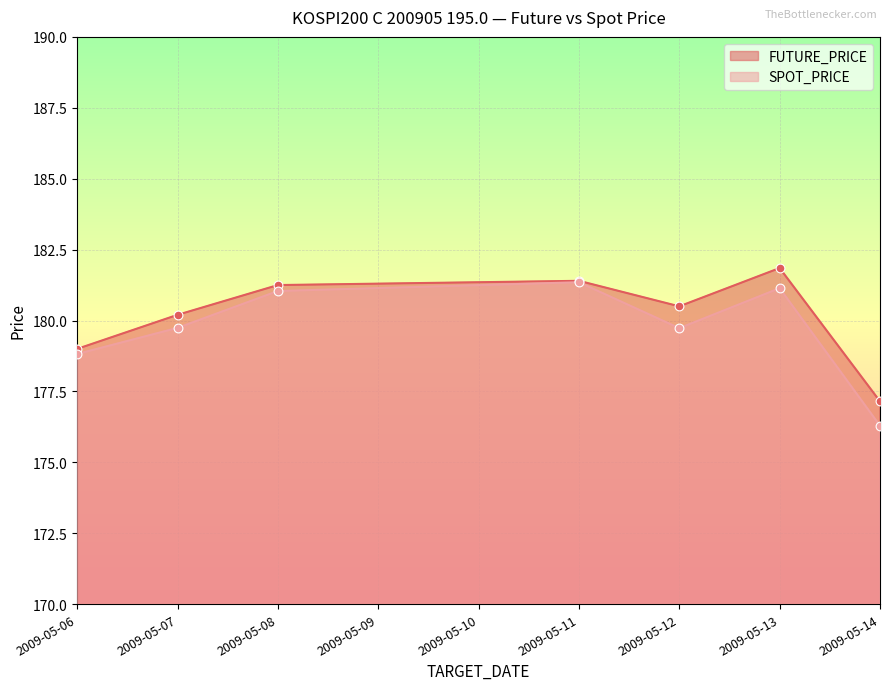

At how many categories does at least one series exceed 177?

7